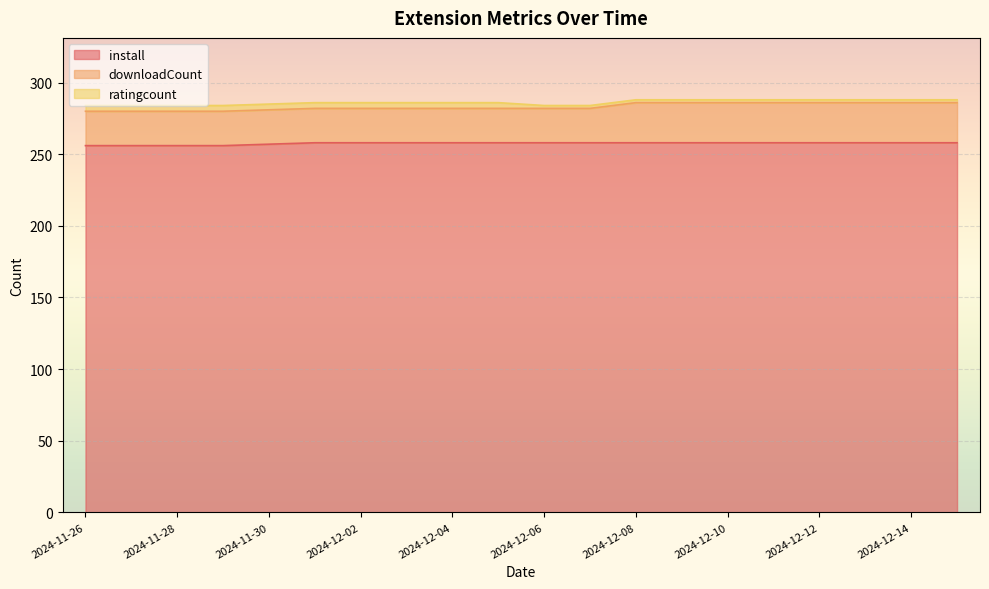

True or false: downloadCount has a value of 24 at 2024-12-03.

True